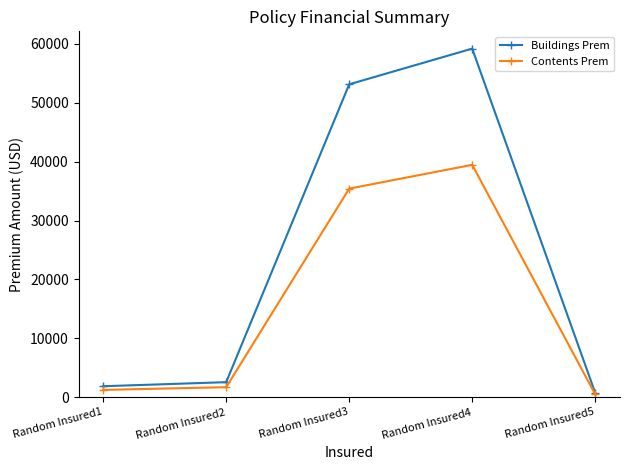

At which label does Buildings Prem first exceed 2560?

Random Insured2